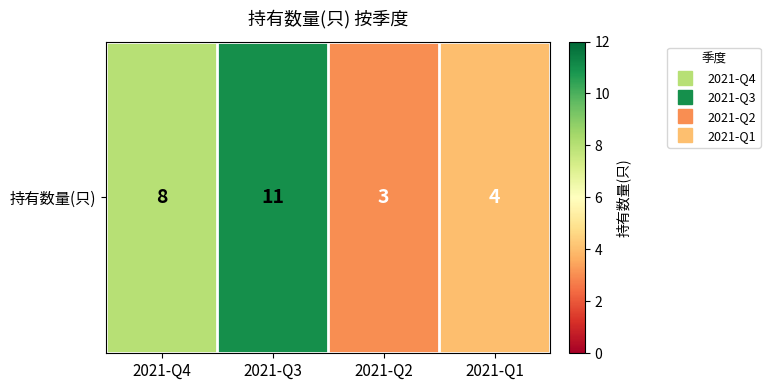

How many distinct data groups are displayed?

1